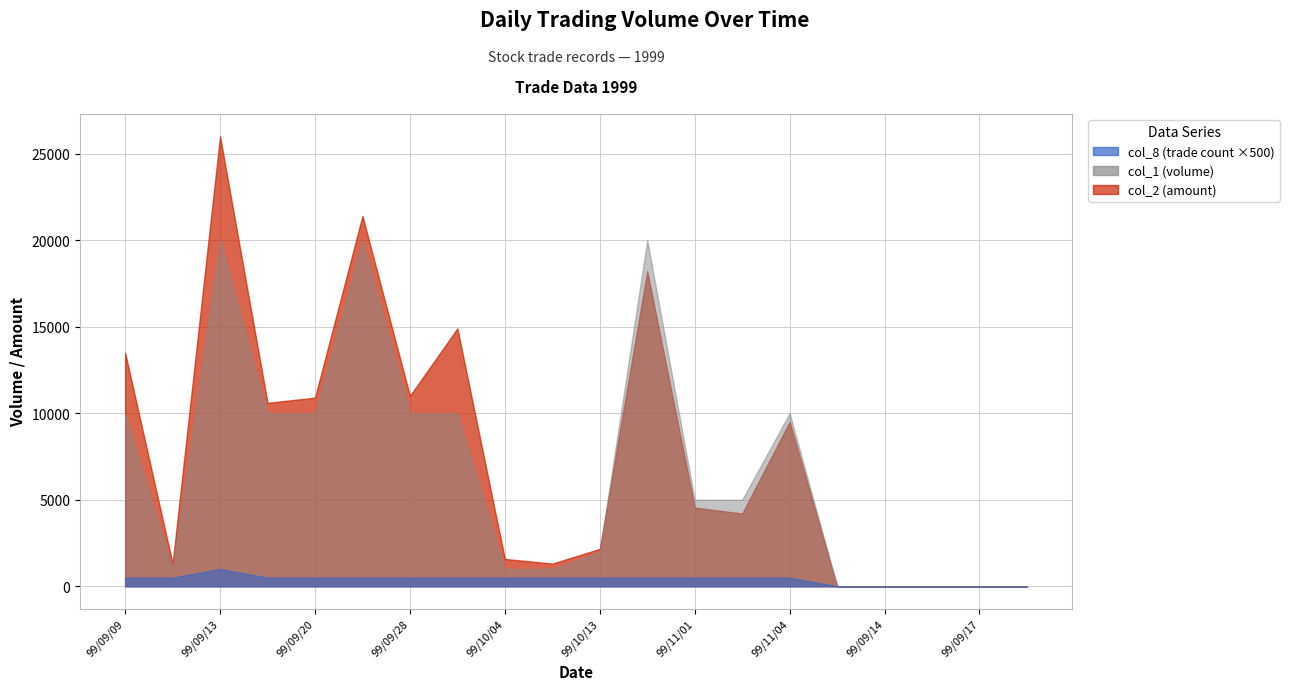

True or false: col_2 has a value of 9500 at 99/11/04.

True